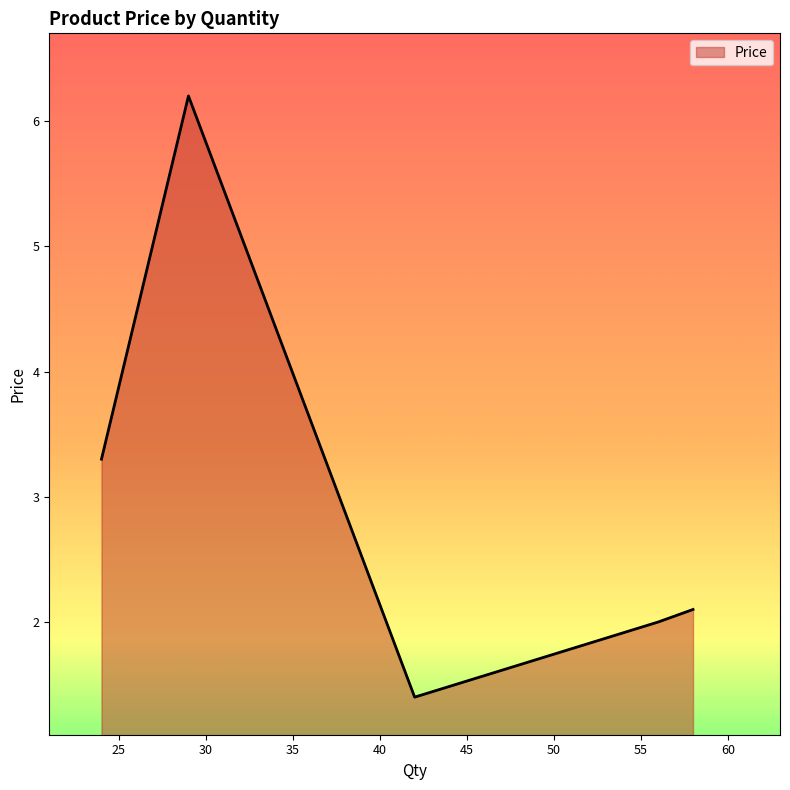

What is the maximum value shown in the chart?

6.2